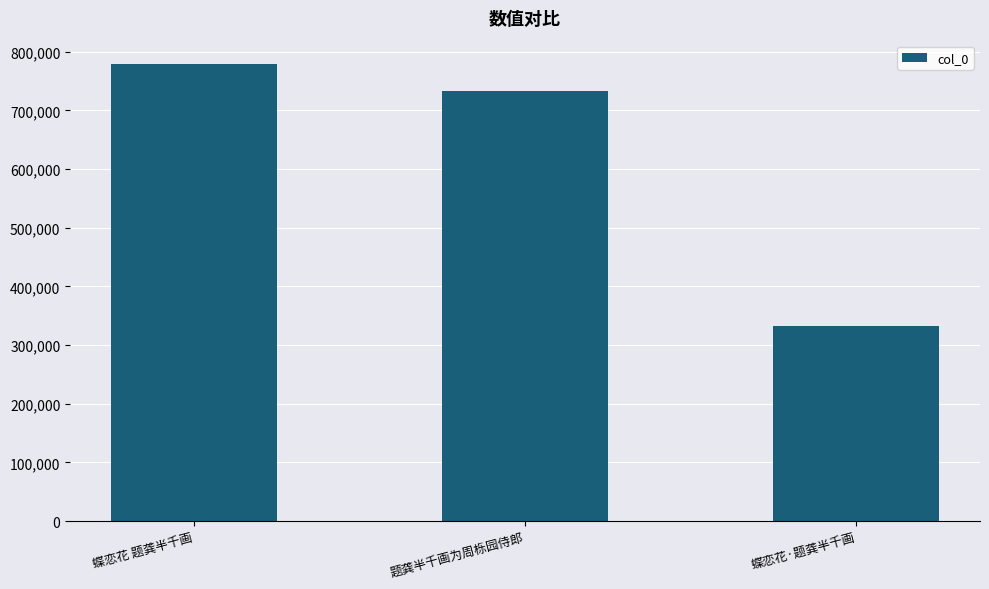

What is the smallest value displayed?

332052